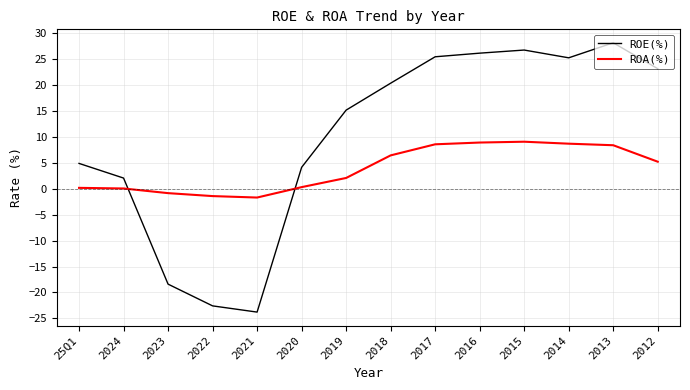

How many series are shown in this chart?

2